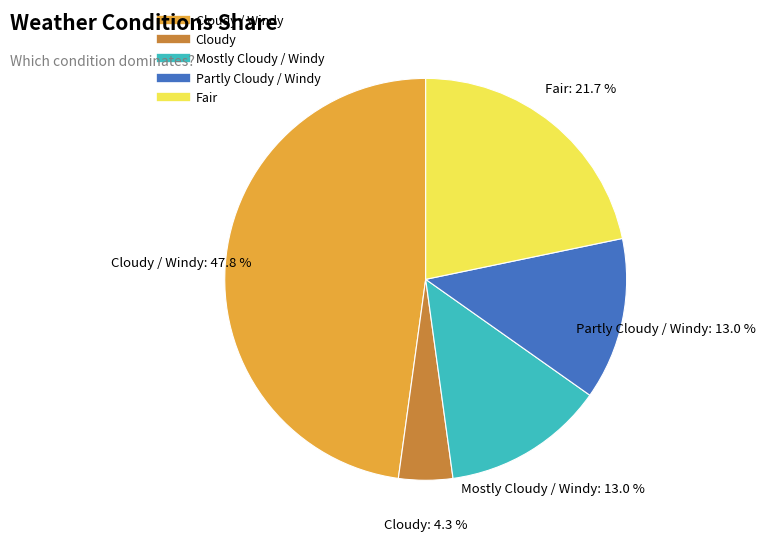

Is there any slice that represents more than half of the pie?

No